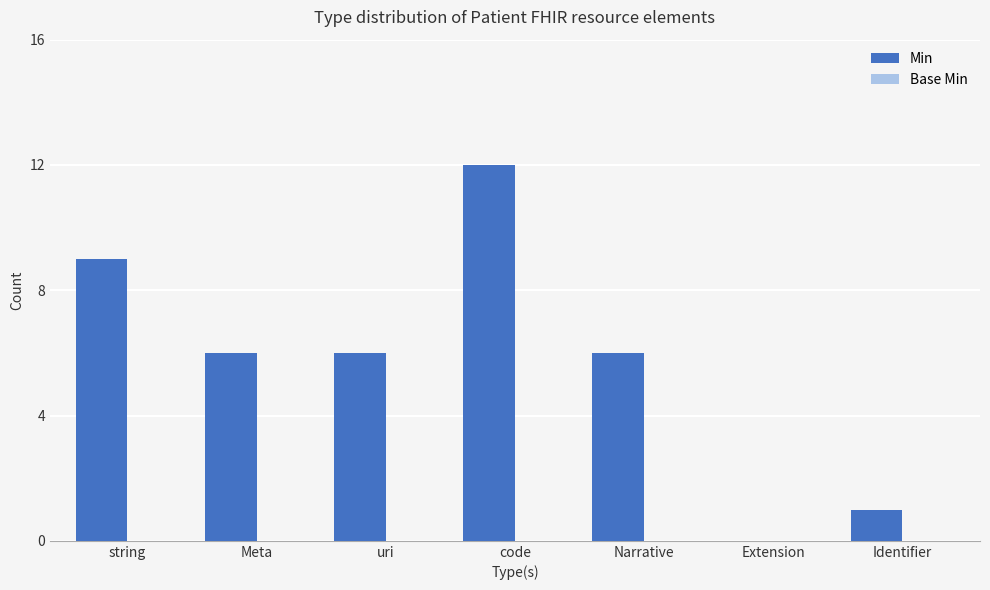

What is the change in value from code to Extension?

-12